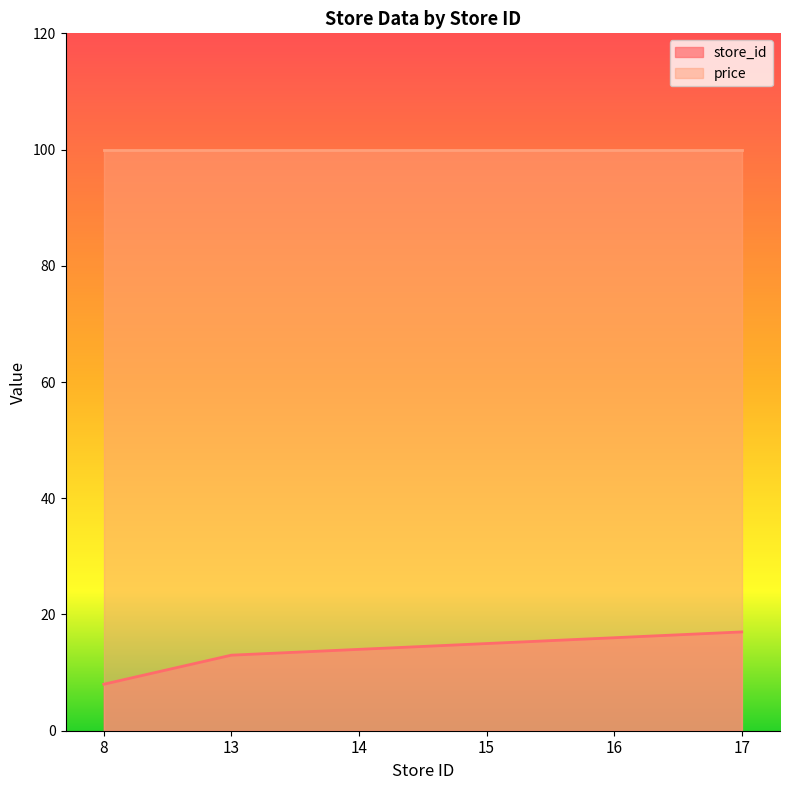

What is the sum of the values at 17 and 13?

30